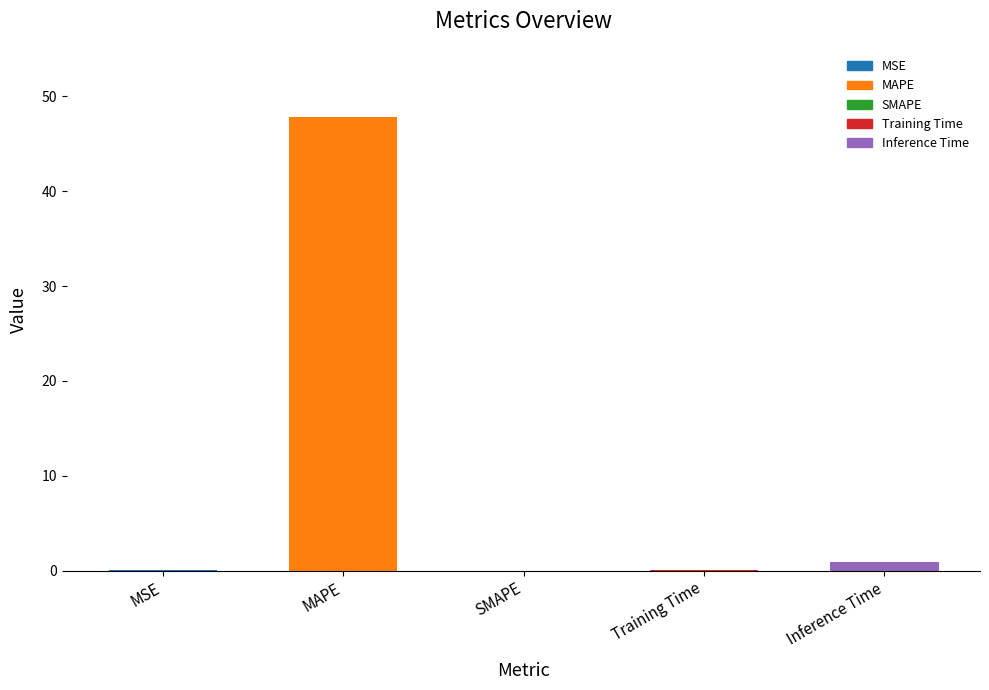

What is the greatest value displayed?

47.8